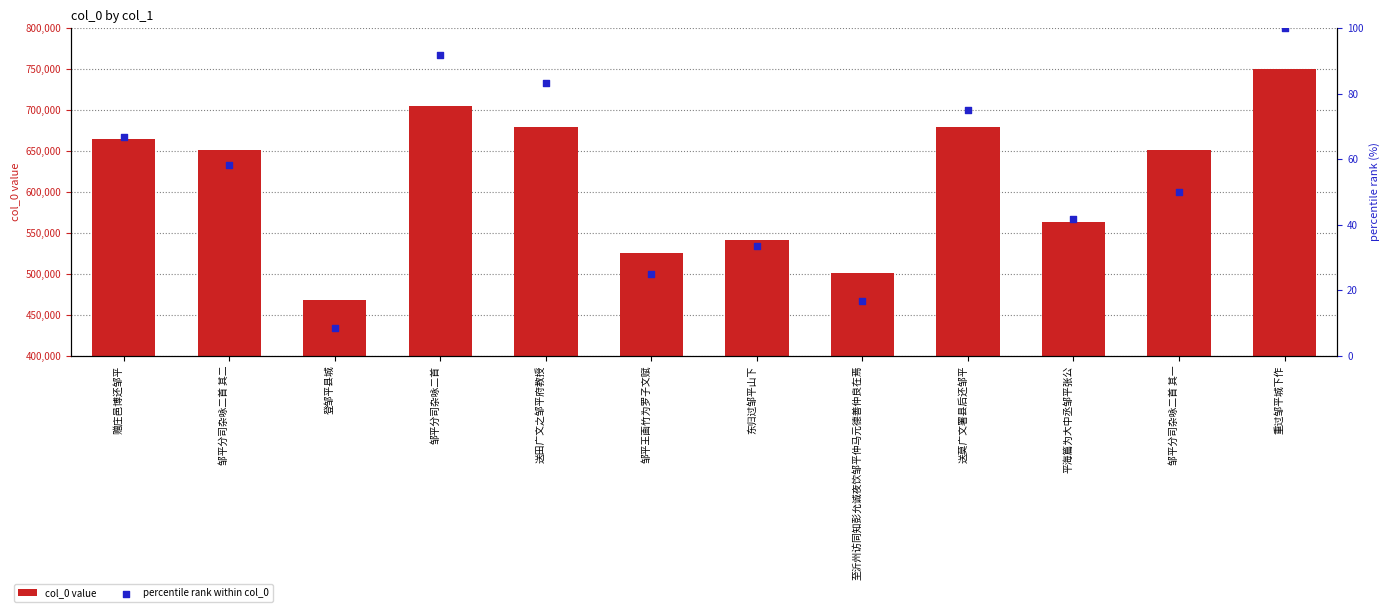

Which series has the largest total across all categories?

col_0 value